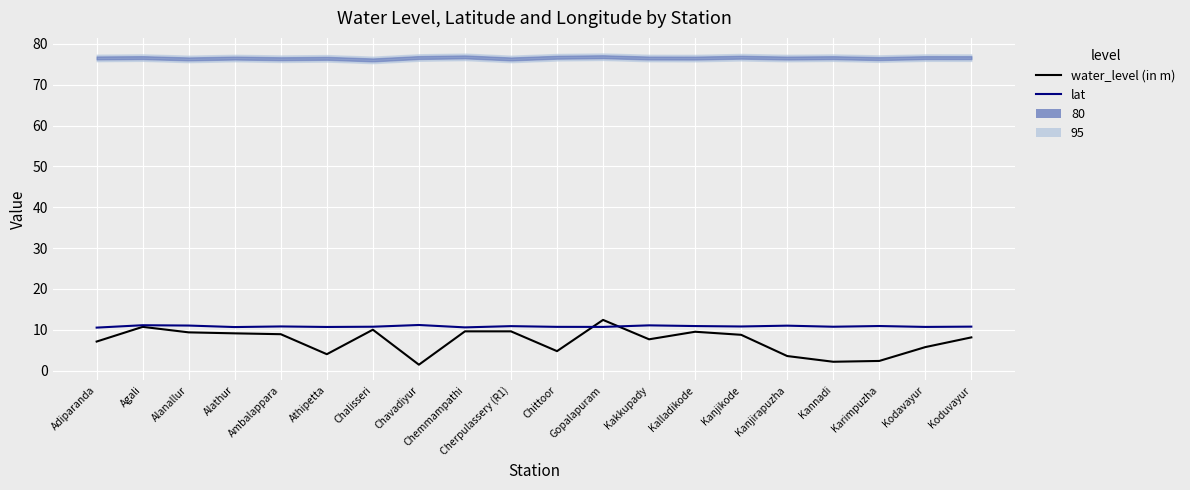

What is the average value of the water_level (in m) series?

7.2